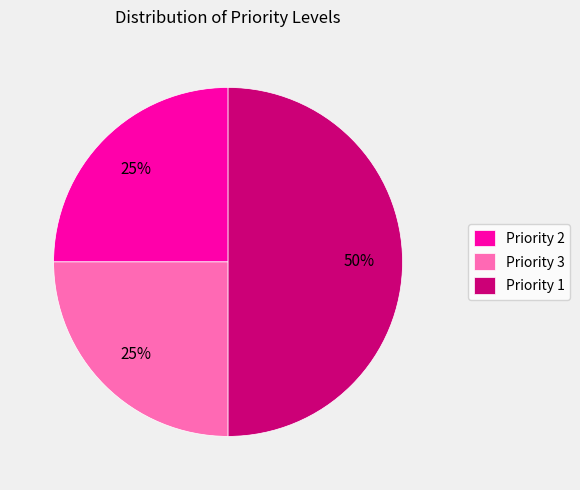

Is it true that Priority 1 is 50% of the pie?

True